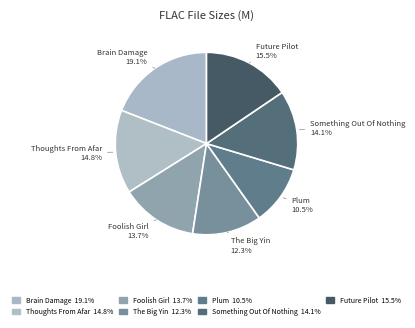

To the nearest percent, what is the difference between the largest and smallest slice percentages?

9%